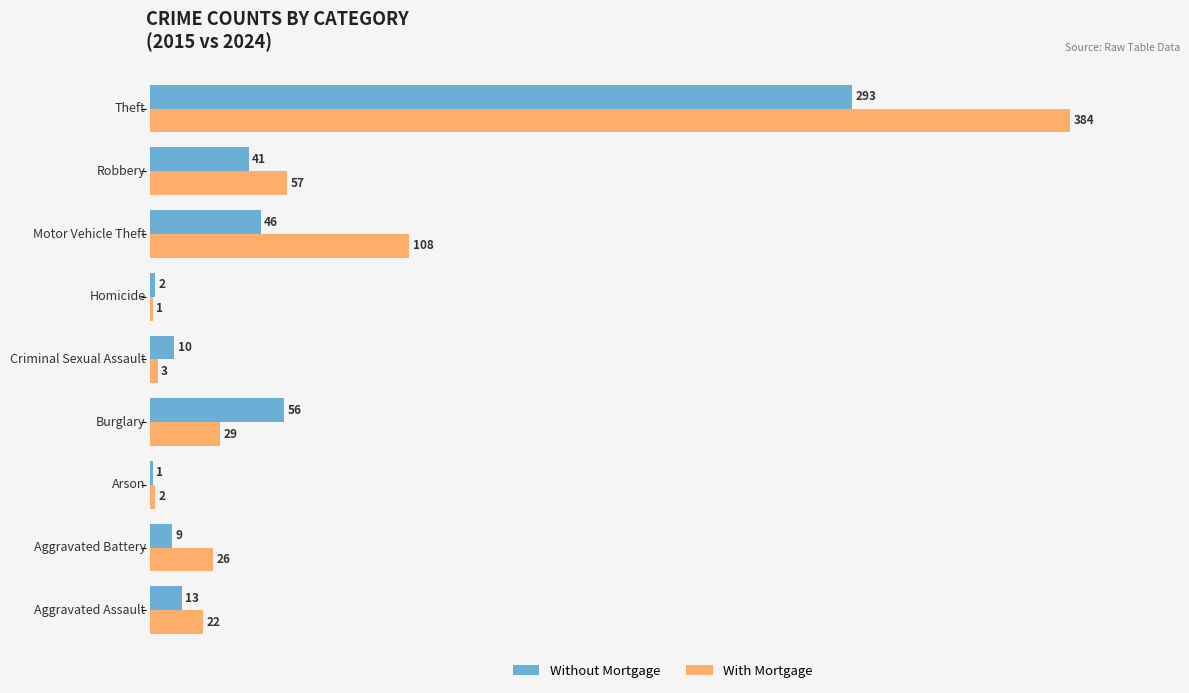

What is the maximum value shown in the chart?

384